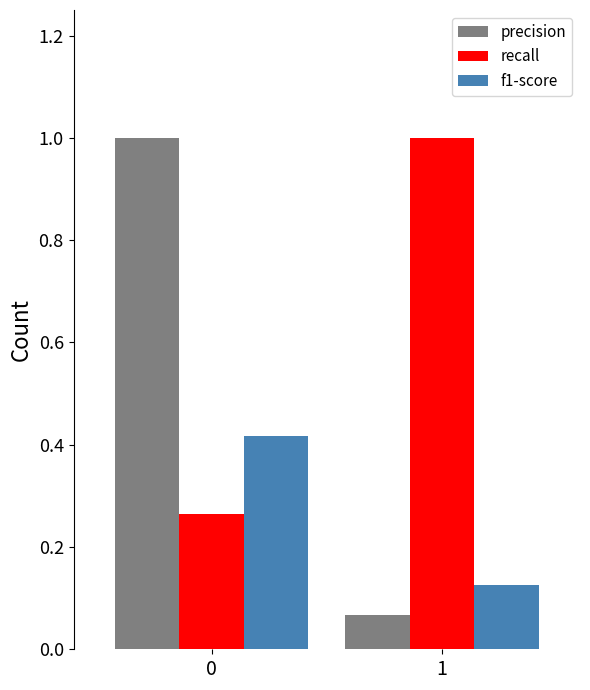

Which series has the largest total across all categories?

recall